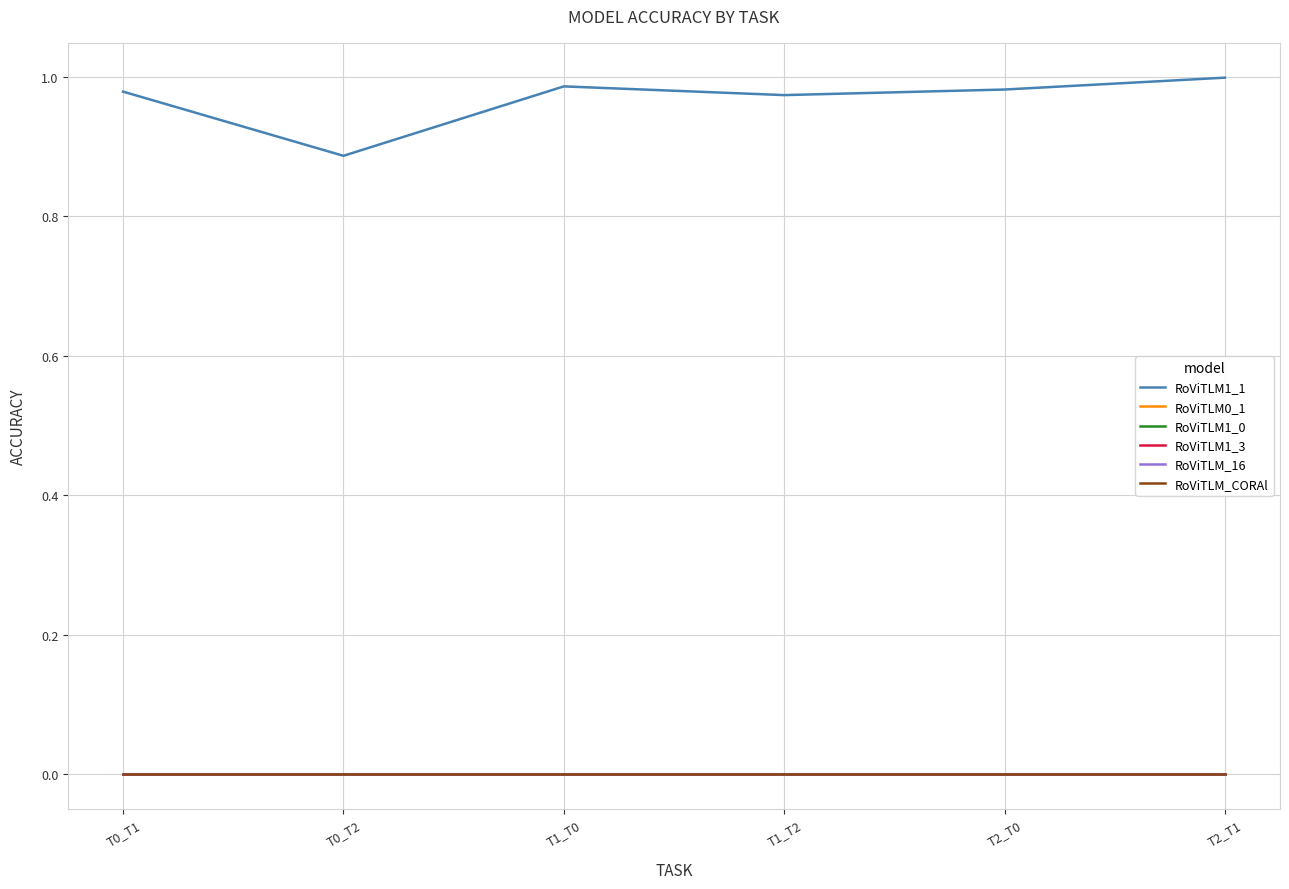

Is the value of RoViTLM1_3 at T0_T1 greater than the value of RoViTLM_16 at T1_T0?

No